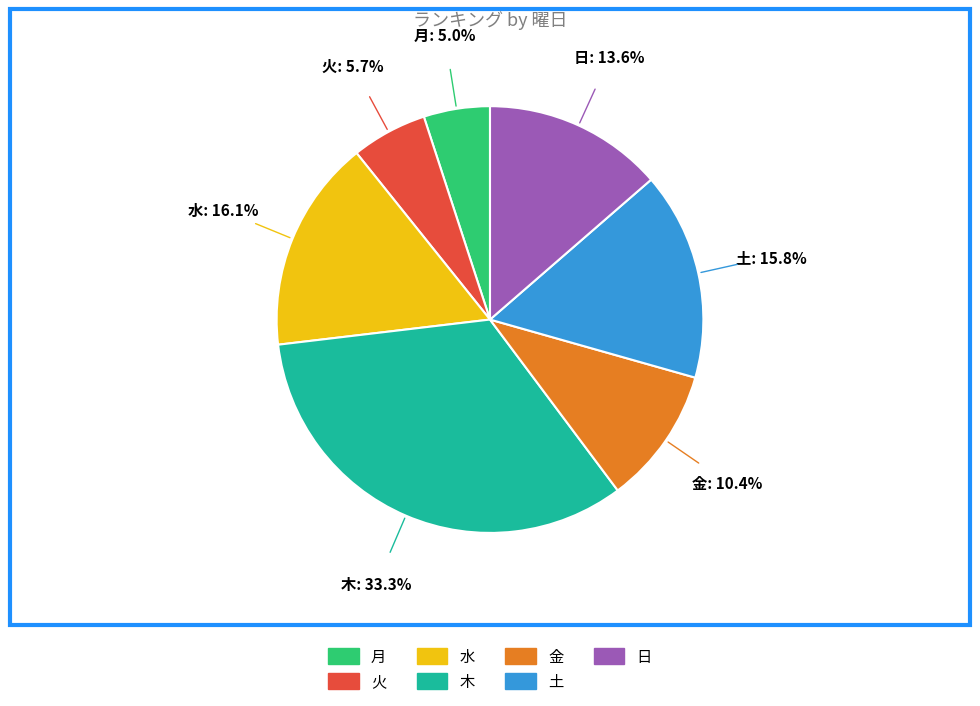

Does 月 account for over 50% of the chart?

No